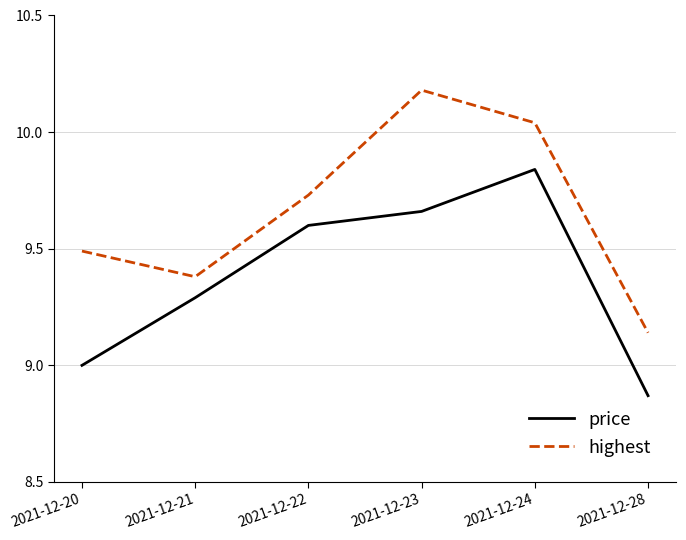

Rank the series by their maximum value, from highest to lowest.

highest, price